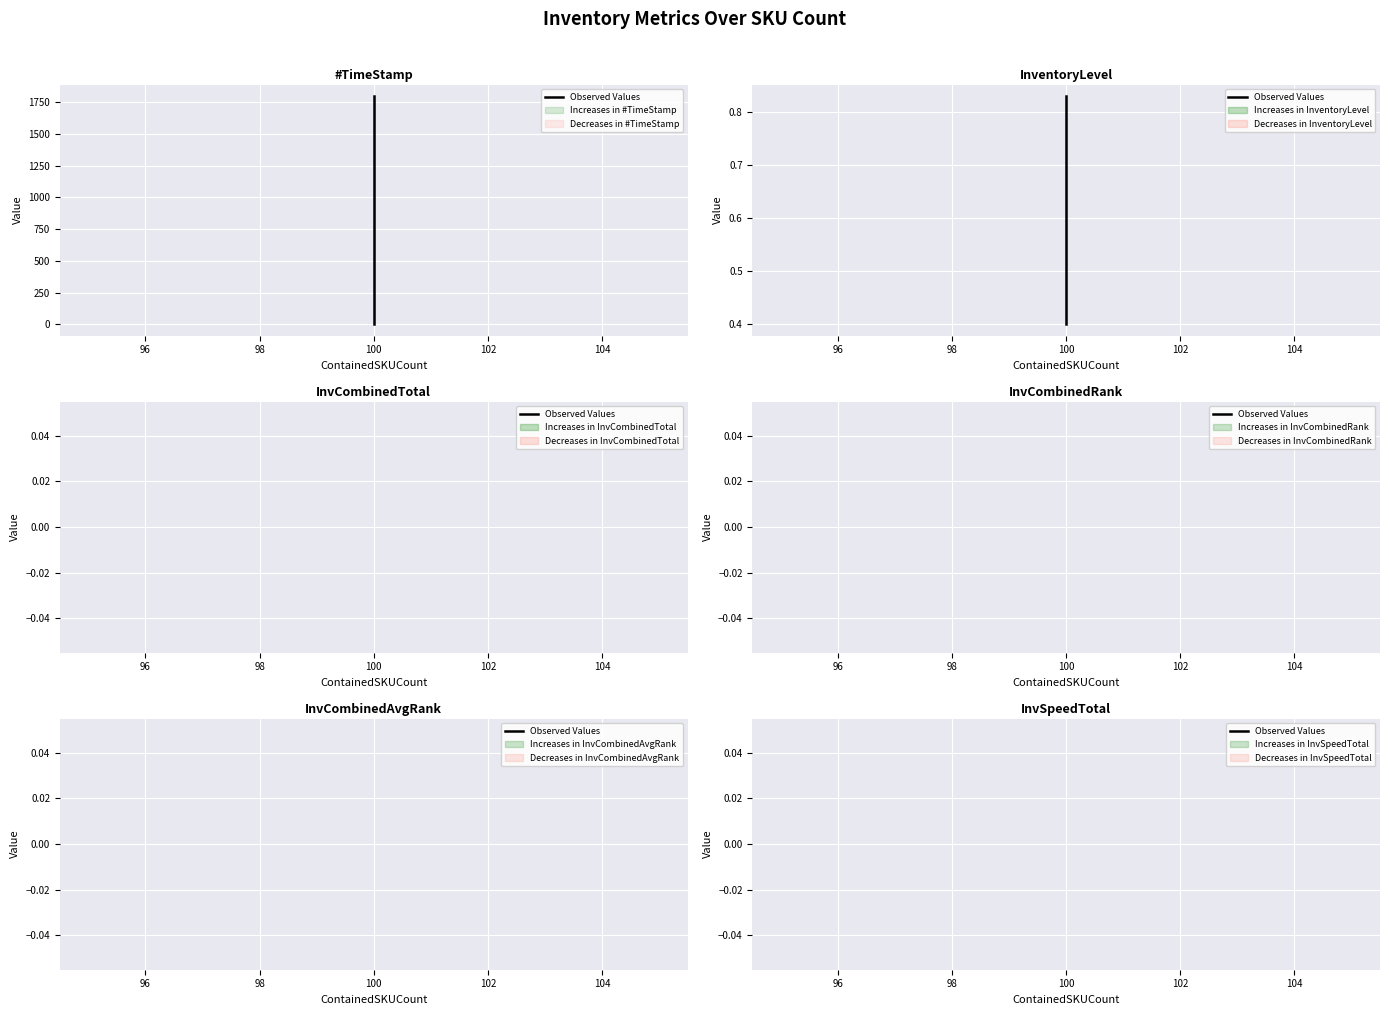

Reading left to right, list all the values displayed in this chart.

#TimeStamp: 100=0.0	100=599.9	100=1199.8	100=1799.8
InventoryLevel: 100=0.8	100=0.7	100=0.6	100=0.4
InvCombinedTotal: 100=0.0	100=0.0	100=0.0	100=0.0
InvCombinedRank: 100=0.0	100=0.0	100=0.0	100=0.0
InvCombinedAvgRank: 100=0.0	100=0.0	100=0.0	100=0.0
InvSpeedTotal: 100=0.0	100=0.0	100=0.0	100=0.0